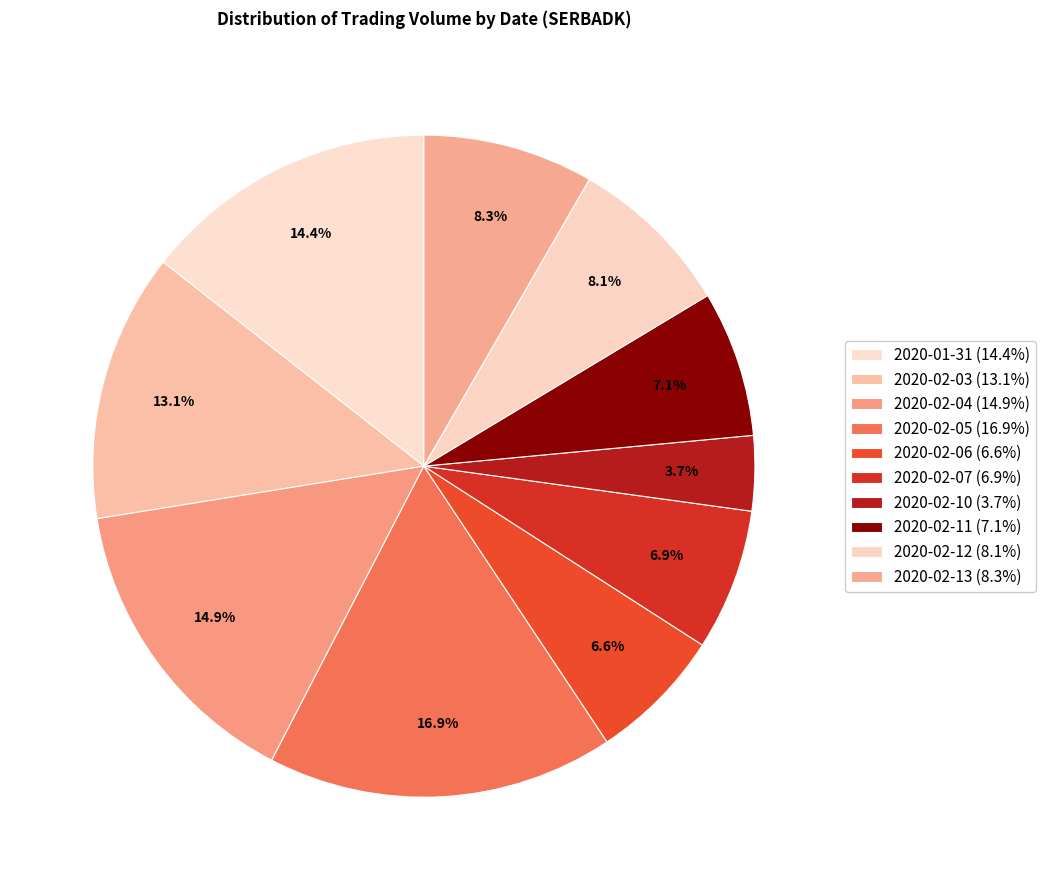

How many segments does this pie chart have?

10